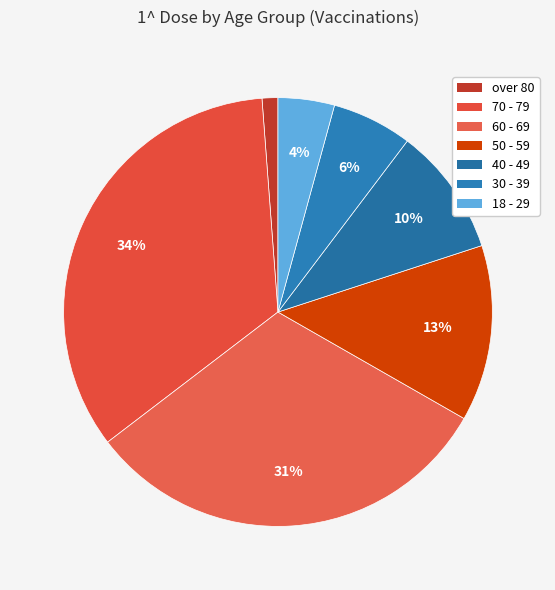

What portion of the pie excludes 40 - 49?

90.3%